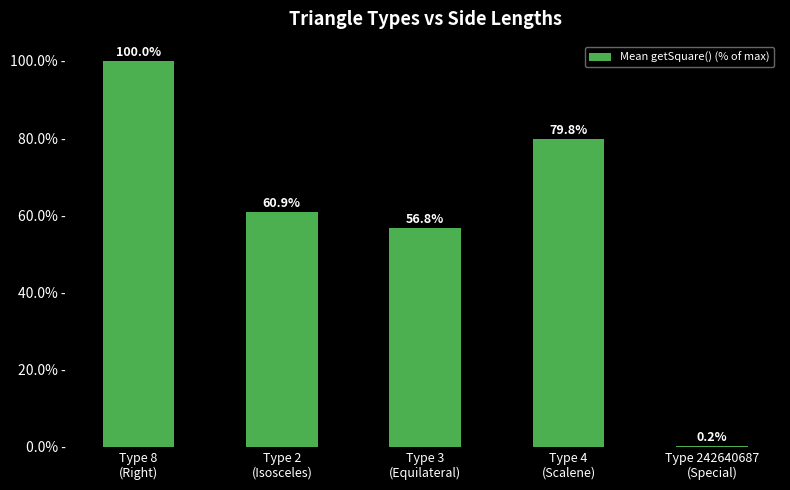

Reading left to right, transcribe all the data shown in this chart.

100.0	60.9	56.8	79.8	0.2